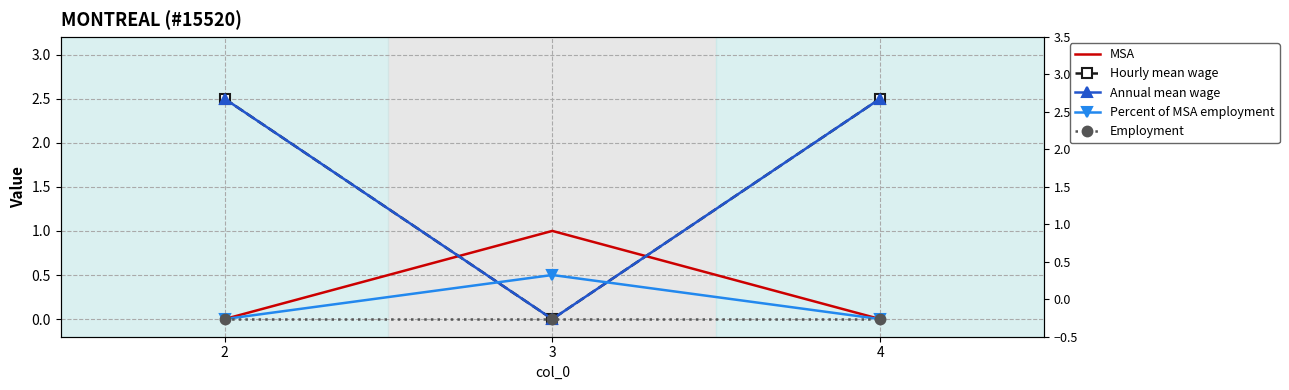

At which category is the sum across all series the highest?

2